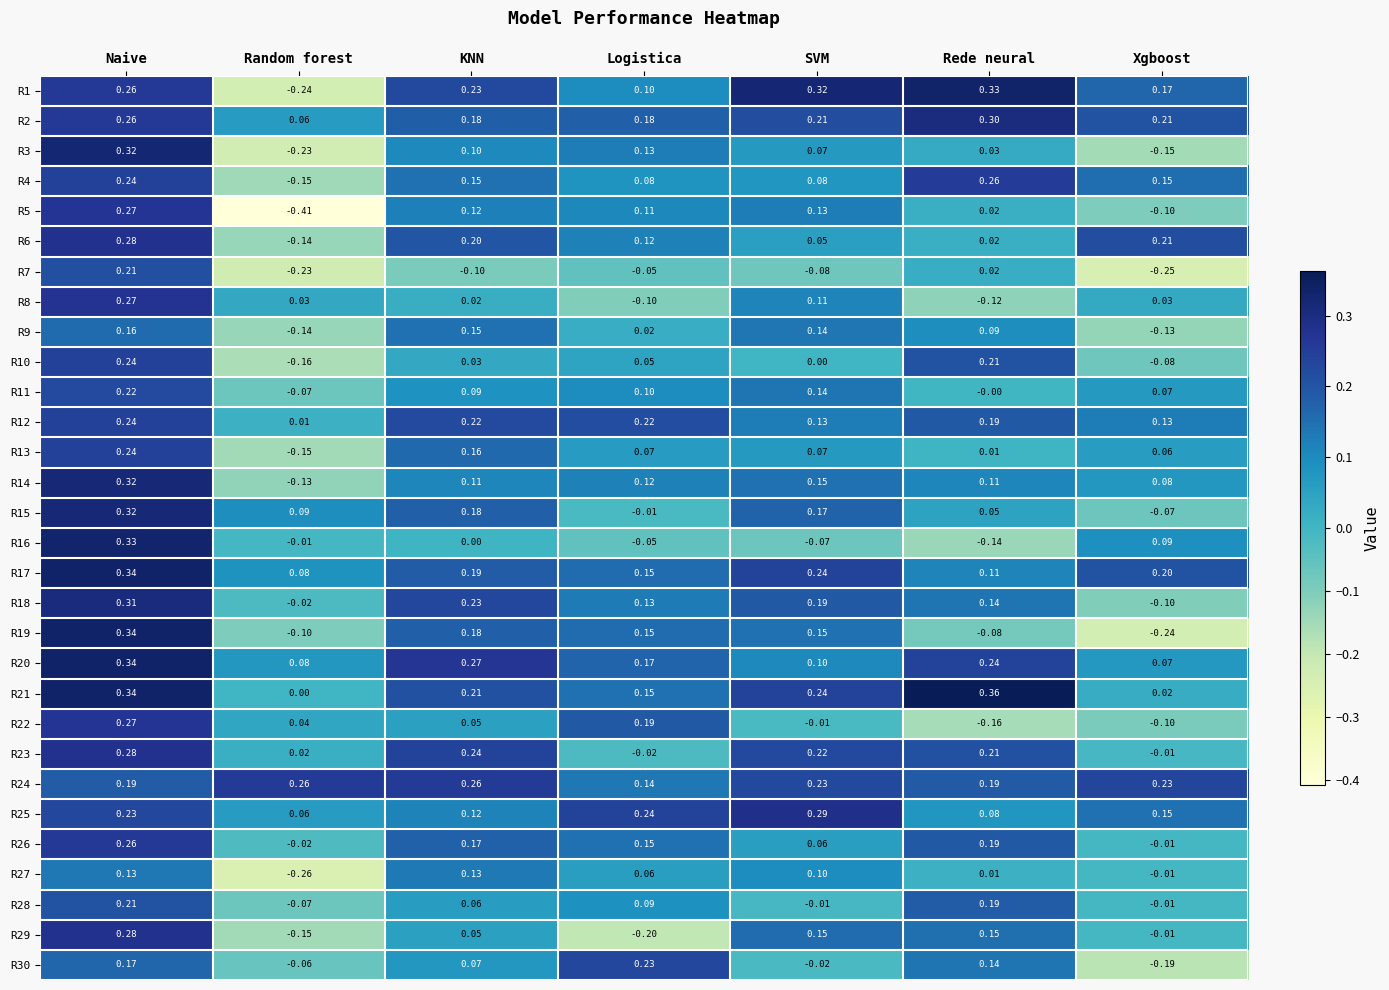

Which series changed the most between Naive and Random forest?

R5